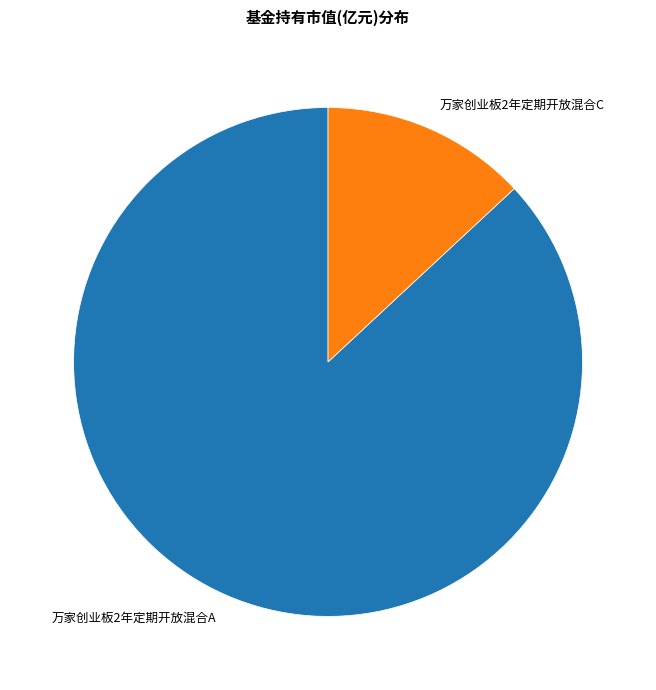

How many slices are in this pie chart?

2